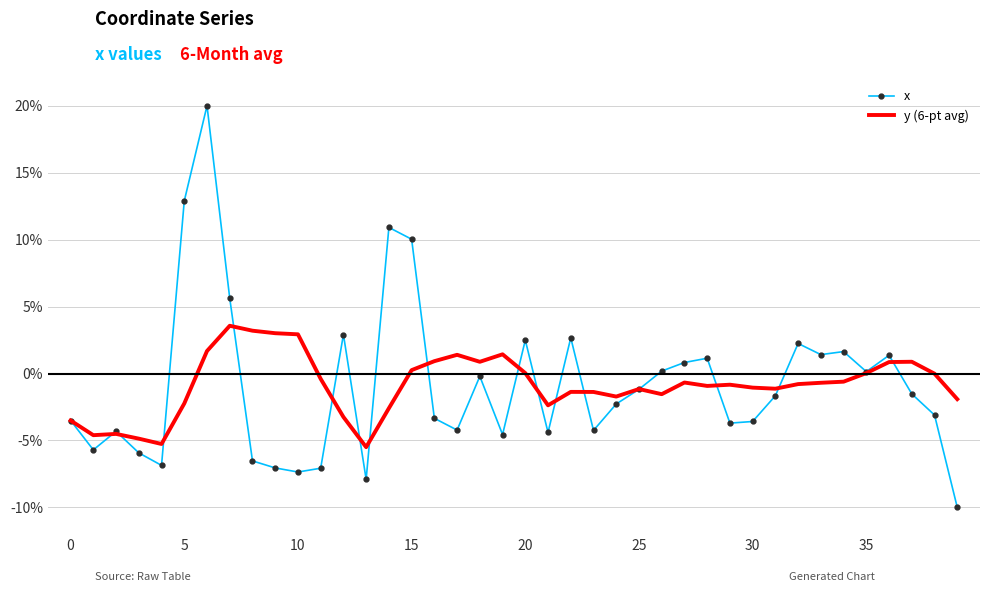

List the series in order of their peak value, highest first.

x, y (6-pt avg)